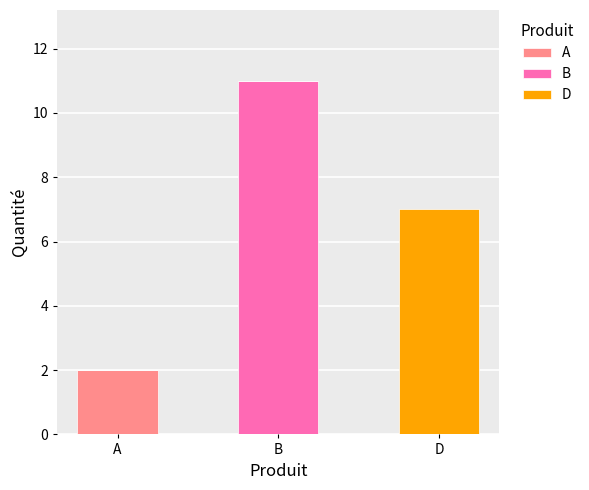

Which category has the highest value in the A series?

A